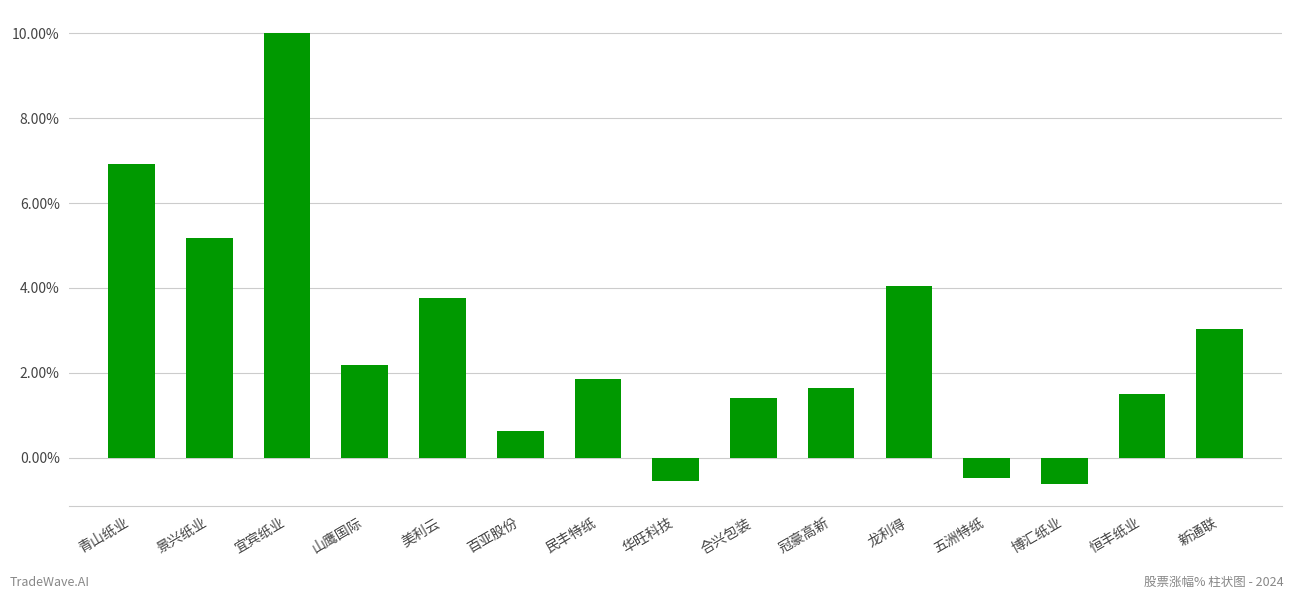

What position from the left is 合兴包装?

9